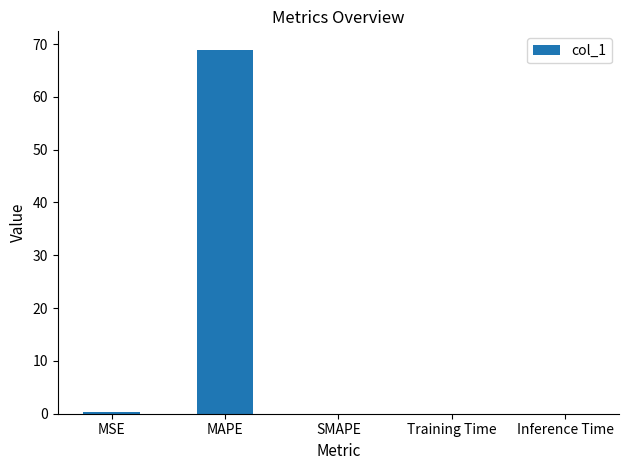

What is the sum of the values at MAPE and Training Time?

69.0